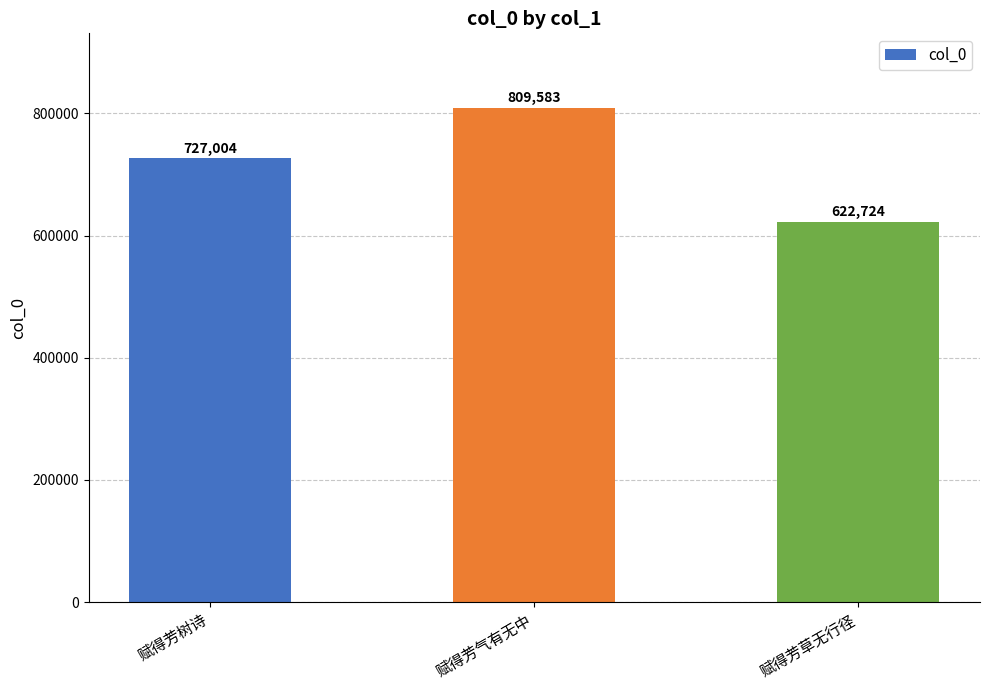

List the labels in order of value, largest first.

赋得芳气有无中, 赋得芳树诗, 赋得芳草无行径